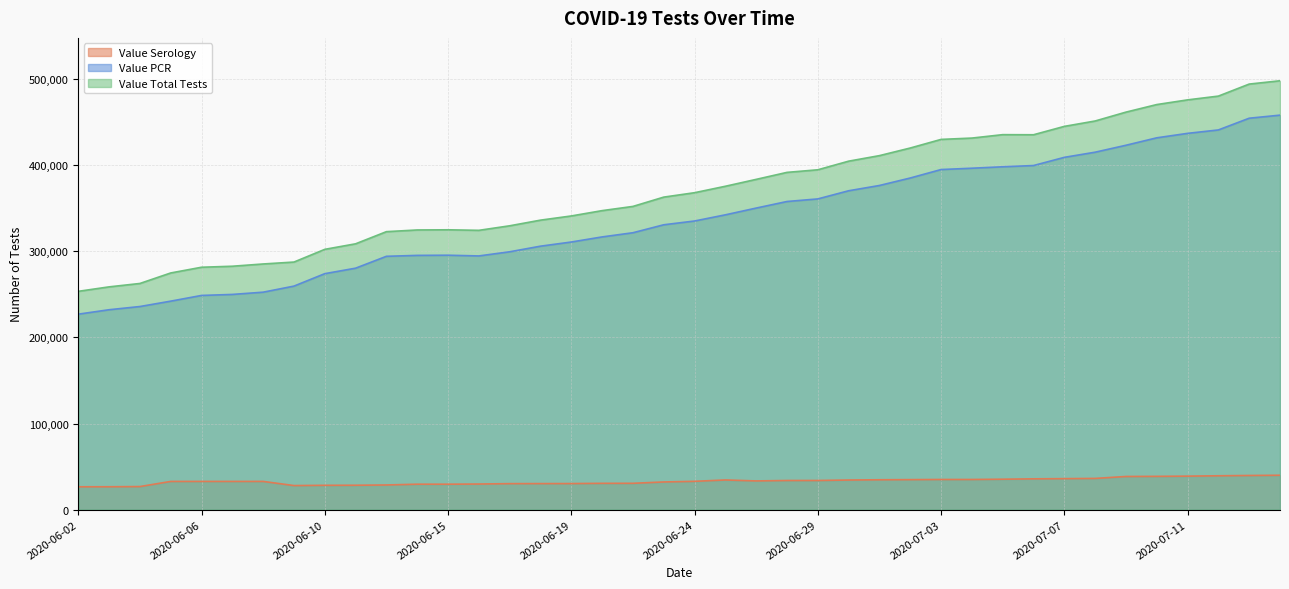

The value of Value Total Tests at 2020-06-24 is 368152. True or false?

True